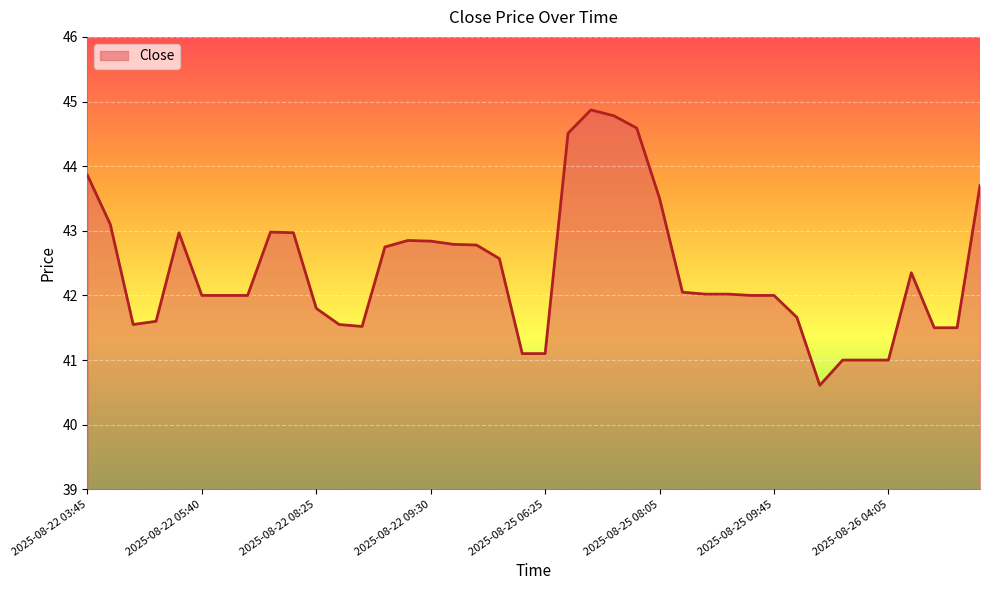

What is the difference between the maximum and minimum values?

4.3